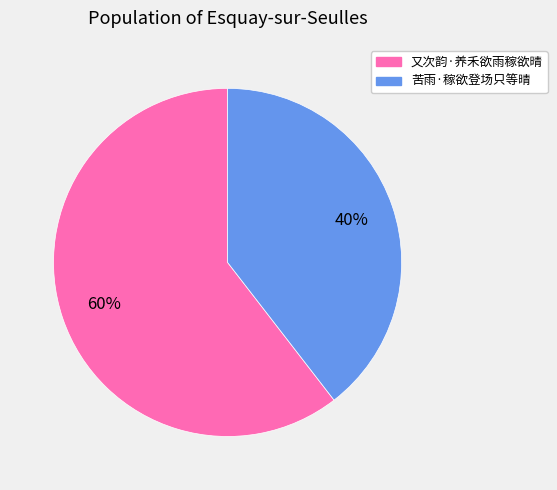

What percentage is the 苦雨·稼欲登场只等晴 slice, to the nearest percent?

40%